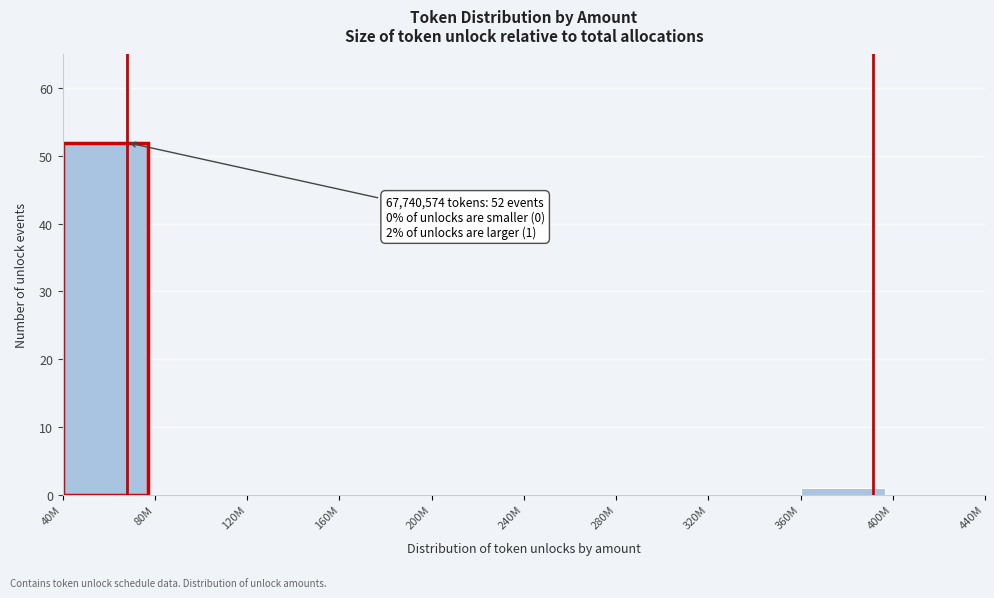

Reading left to right, what are all the values shown in this chart?

40M=52	80M=0	120M=0	160M=0	200M=0	240M=0	280M=0	320M=0	360M=1	400M=0